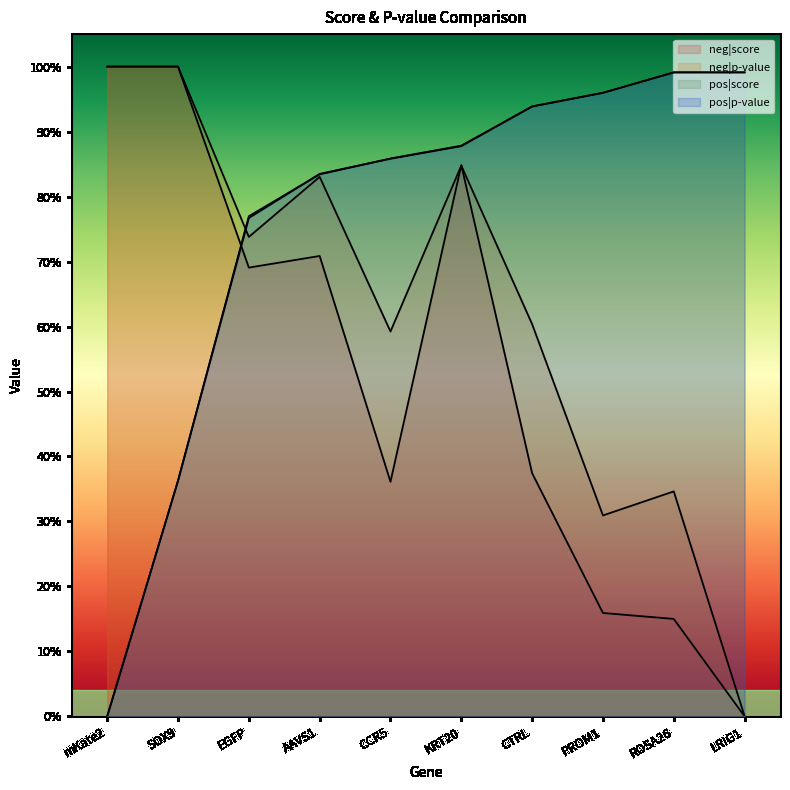

Which category has the highest value across all series?

mKate2